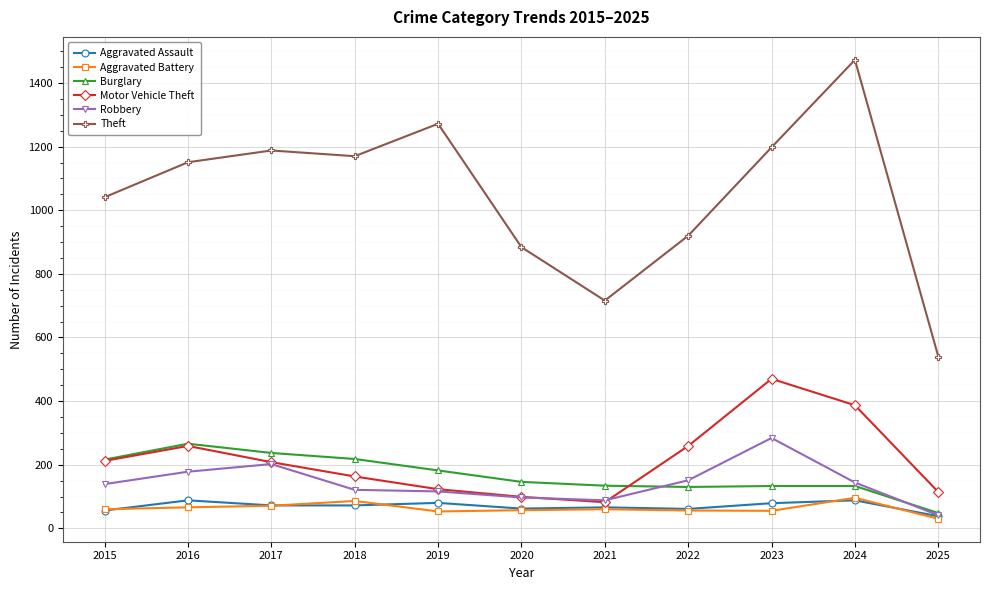

Which label corresponds to the largest value in the chart?

2024